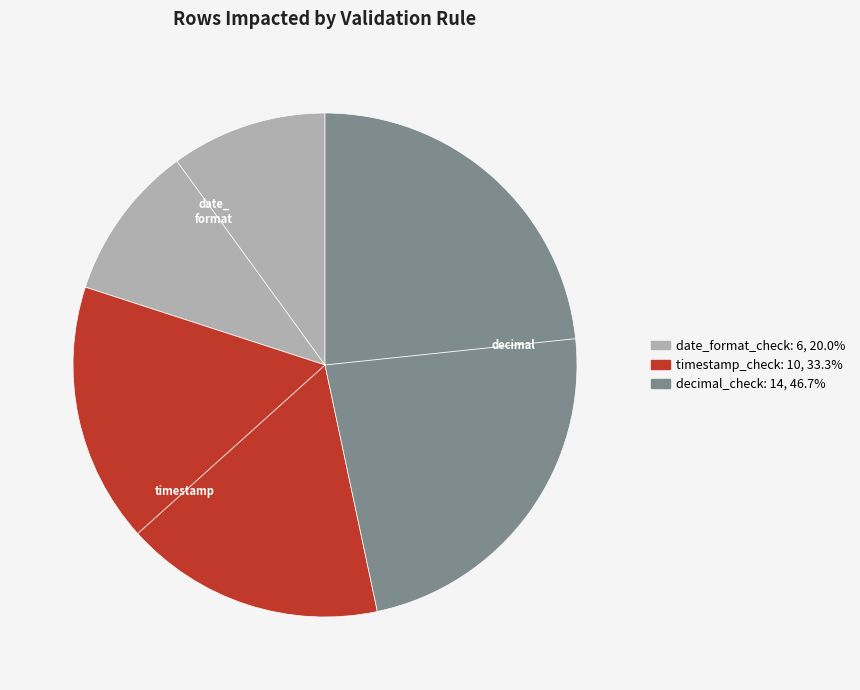

Does timestamp_check account for over 50% of the chart?

No